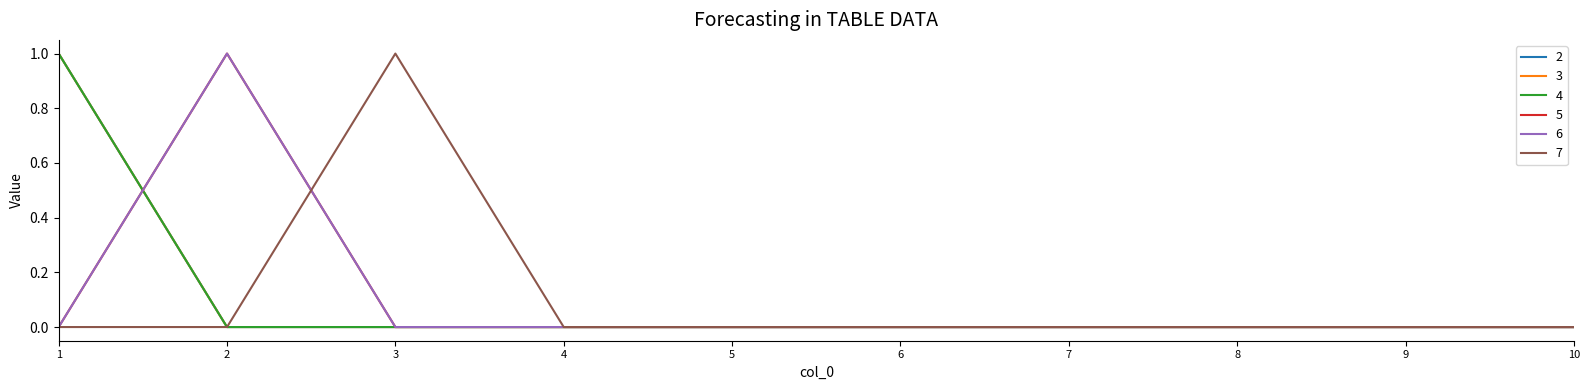

Does the chart display data point markers on the line(s)?

No